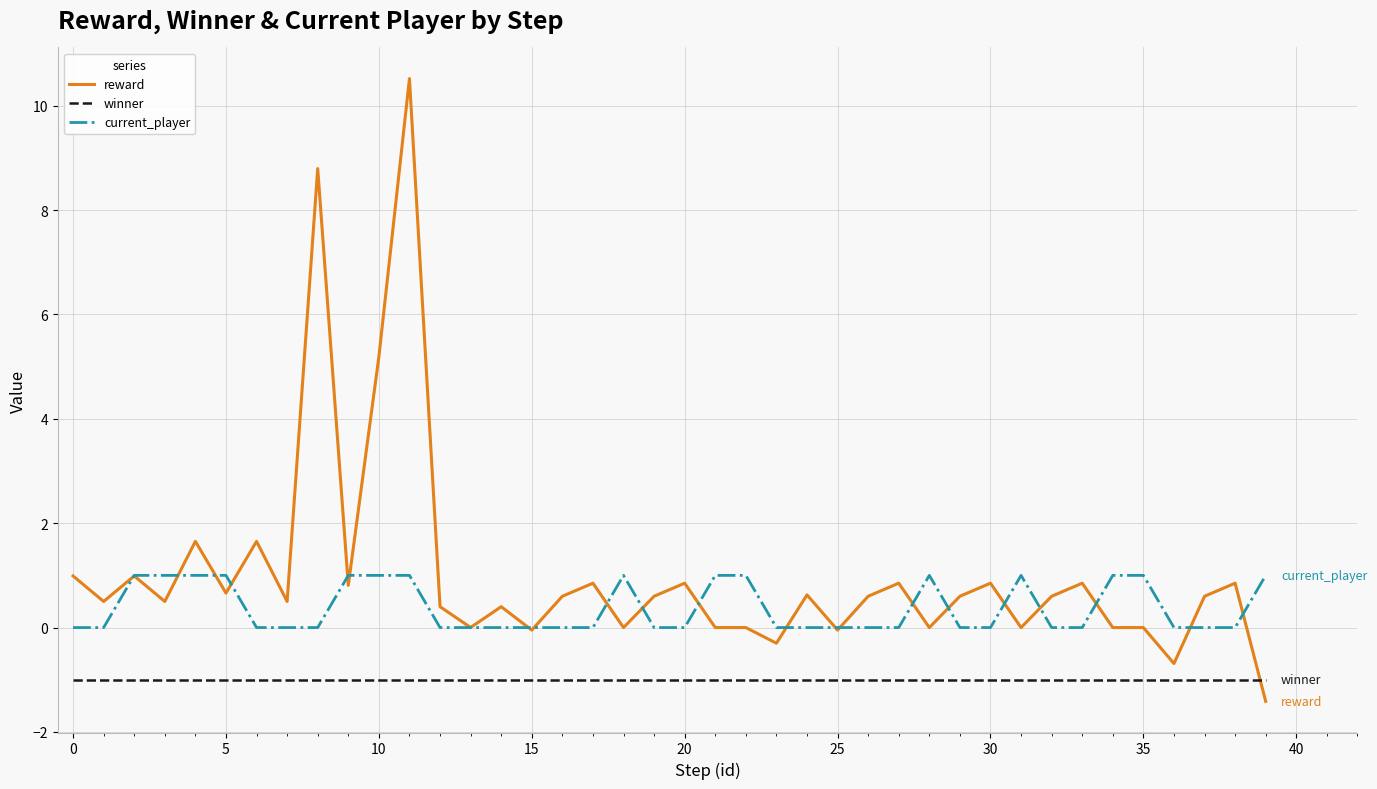

Which series has the largest total across all categories?

reward